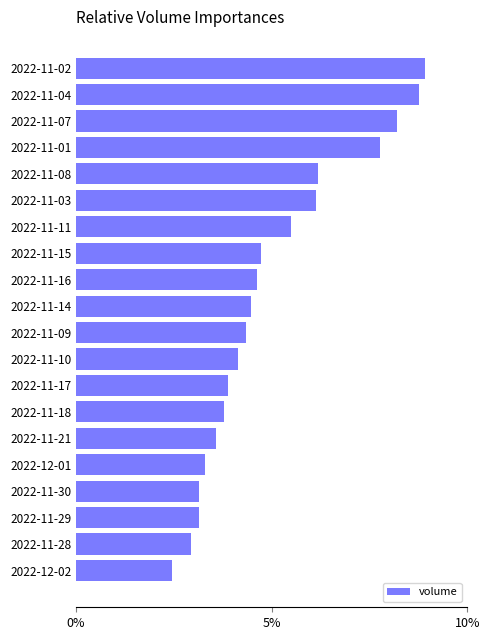

Approximately how many times larger is the value at 2022-11-18 compared to 2022-11-21?

1.1